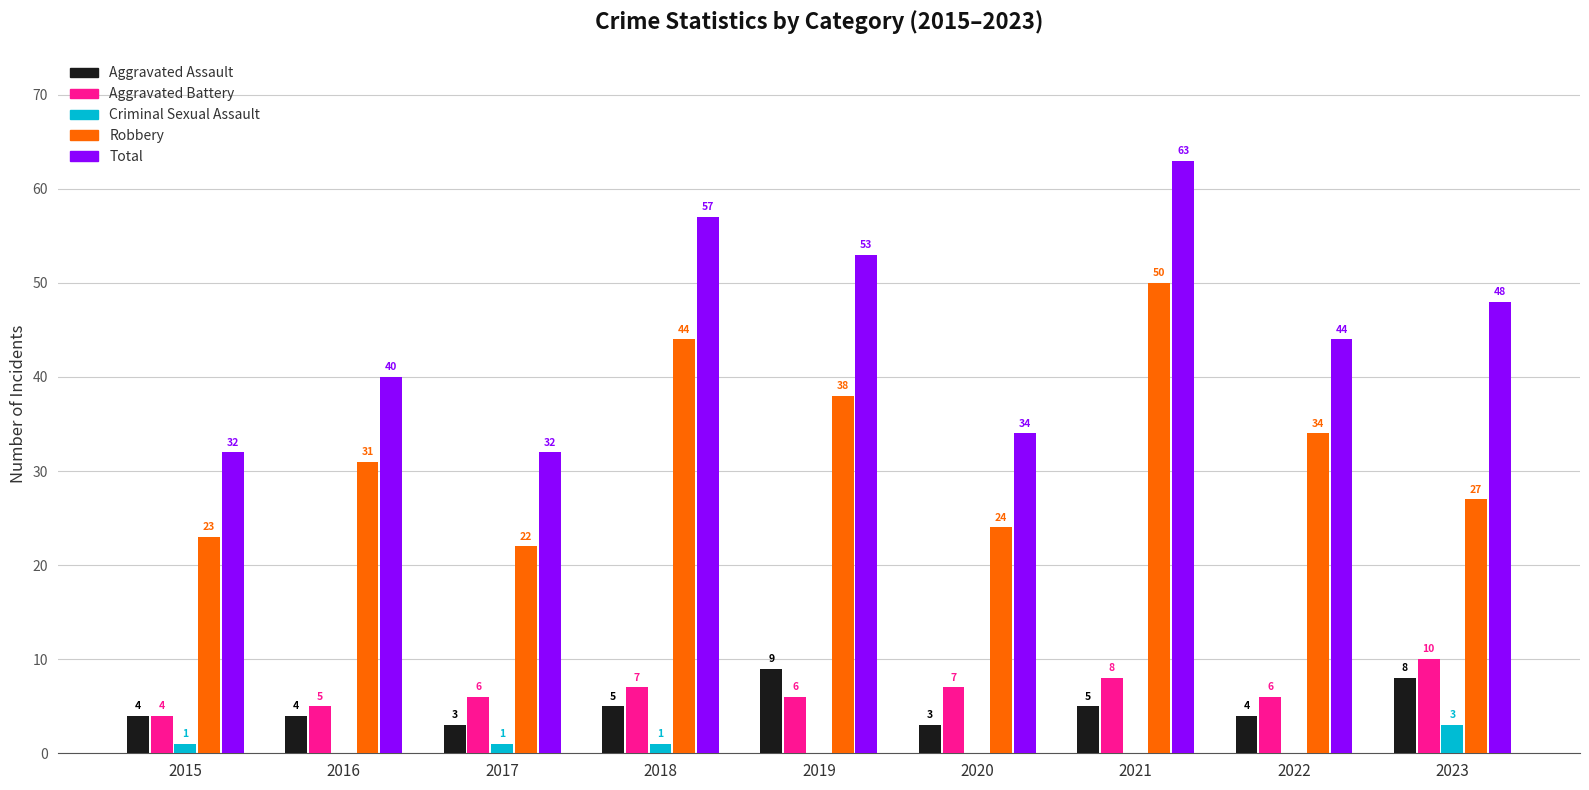

Which series has the largest total across all categories?

Total